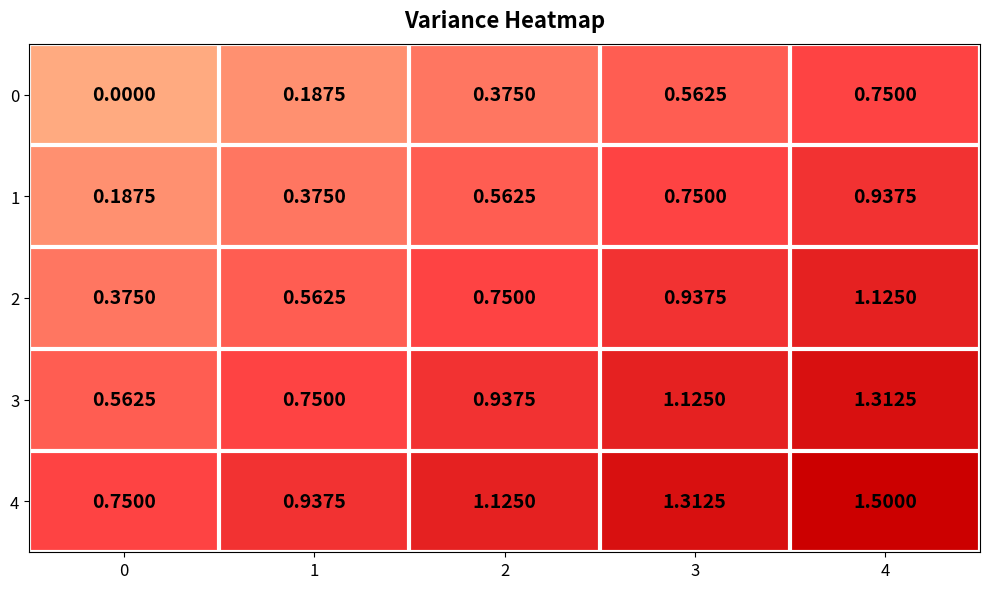

What is the total value across all series at 0?

1.9